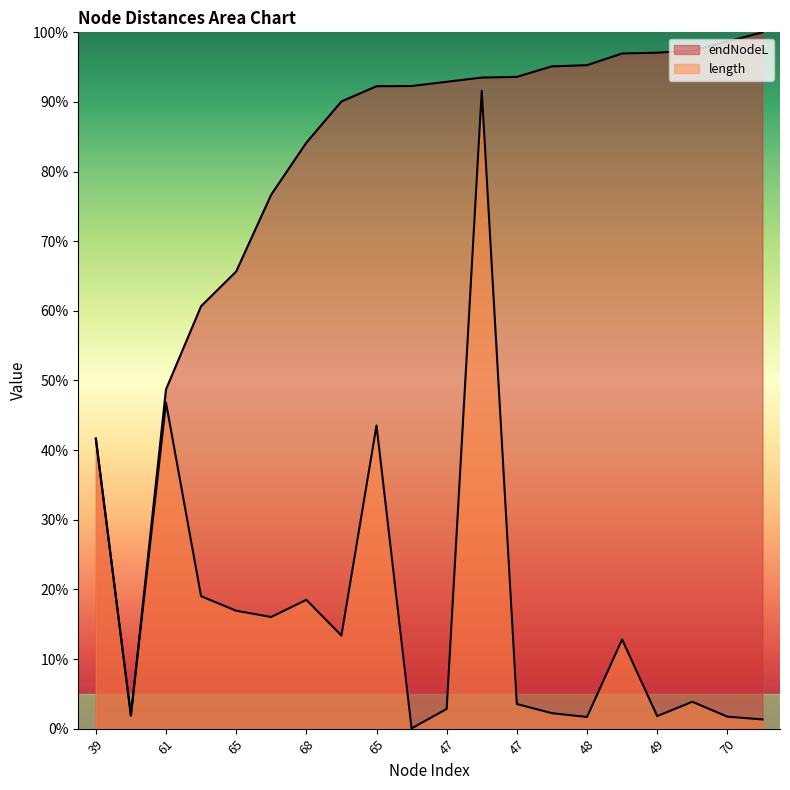

Which series has the largest range (max minus min)?

endNodeL